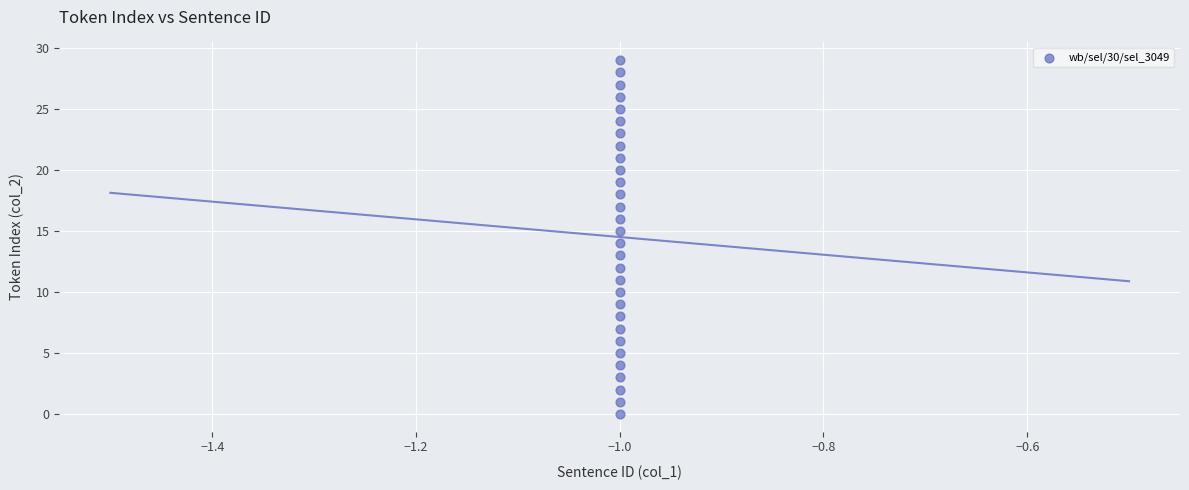

What is the range of Y values (max minus min)?

29